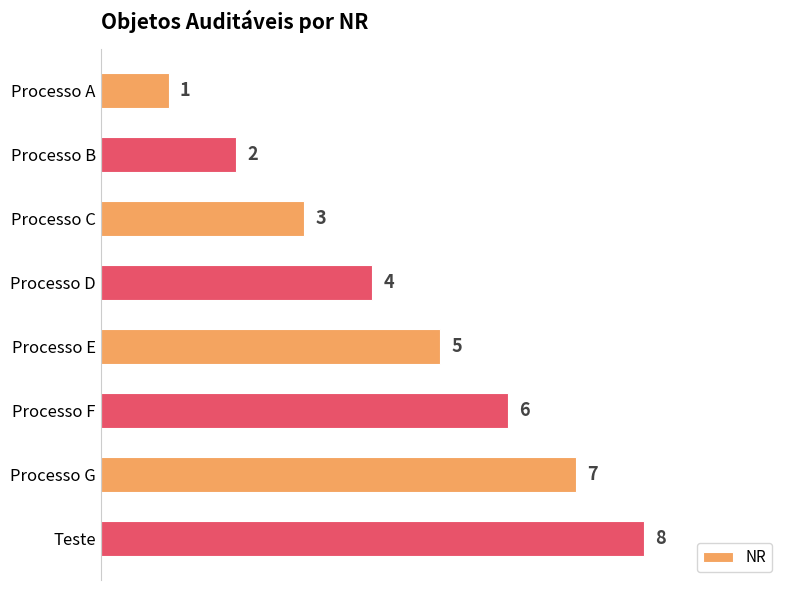

List the labels in order of value, smallest first.

Processo A, Processo B, Processo C, Processo D, Processo E, Processo F, Processo G, Teste